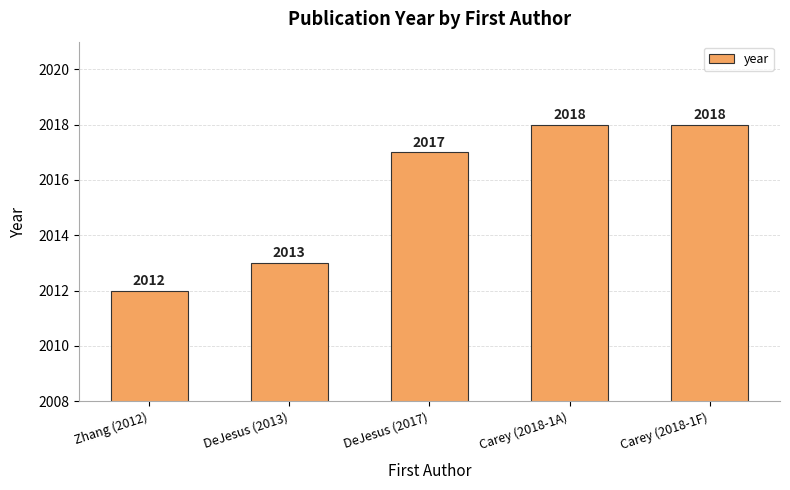

What is the average value?

2016